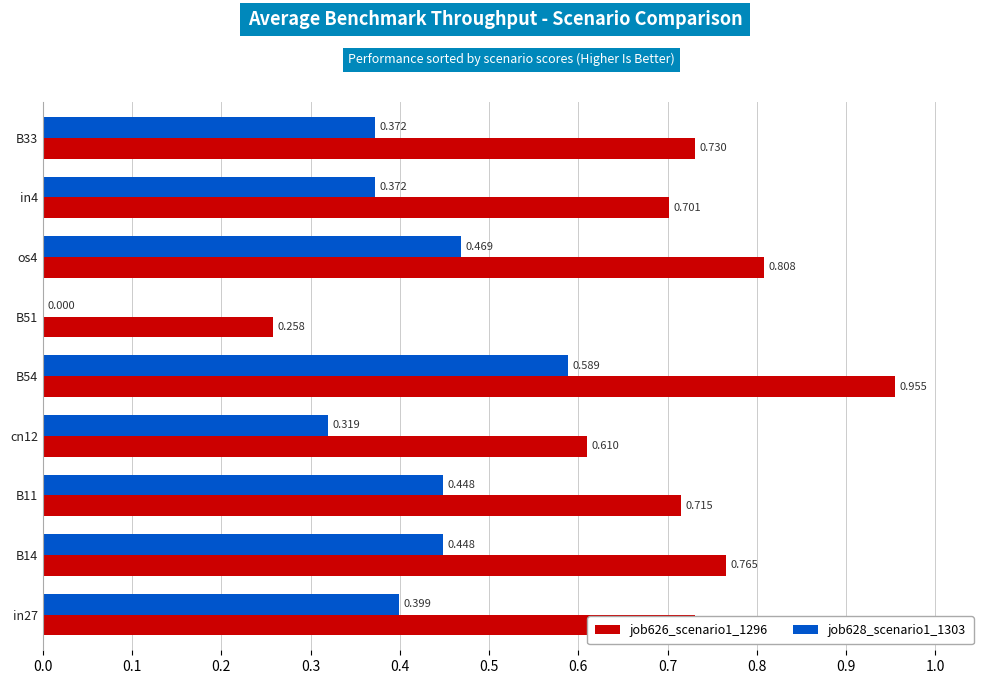

Which series has the largest range (max minus min)?

job626_scenario1_1296